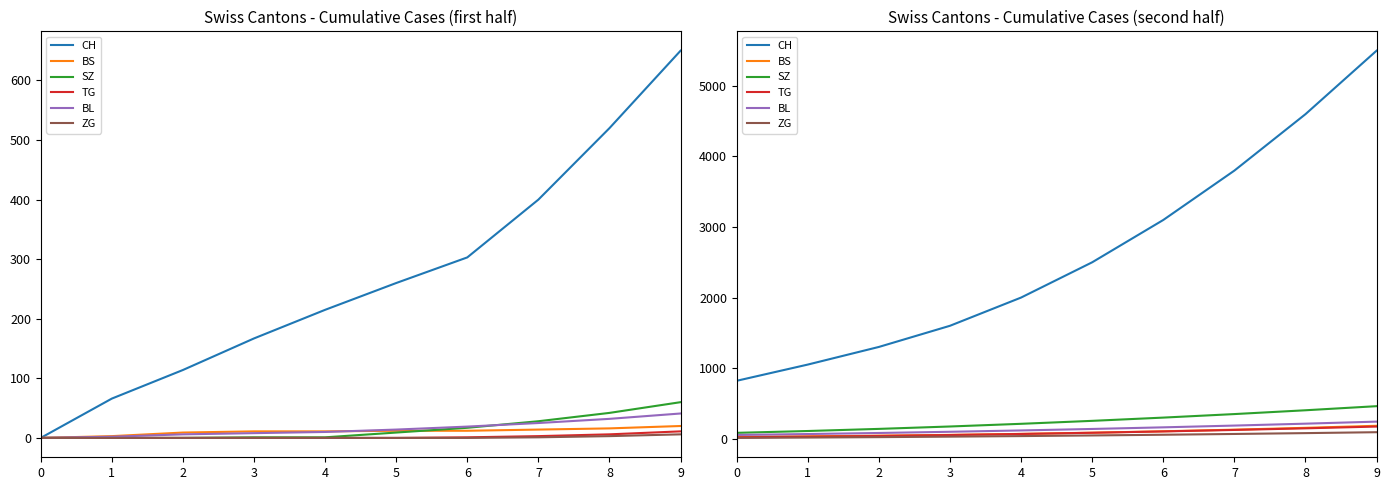

Reading left to right, extract all data points from this chart.

CH: 0=820	1=1050	2=1300	3=1600	4=2000	5=2500	6=3100	7=3800	8=4600	9=5500
BS: 0=26	1=33	2=42	3=53	4=67	5=84	6=104	7=127	8=153	9=182
SZ: 0=82	1=108	2=138	3=172	4=210	5=252	6=298	7=348	8=402	9=460
TG: 0=18	1=27	2=38	3=51	4=66	5=83	6=102	7=123	8=146	9=171
BL: 0=52	1=65	2=80	3=97	4=116	5=137	6=160	7=185	8=212	9=241
ZG: 0=10	1=15	2=21	3=28	4=36	5=45	6=55	7=66	8=78	9=91